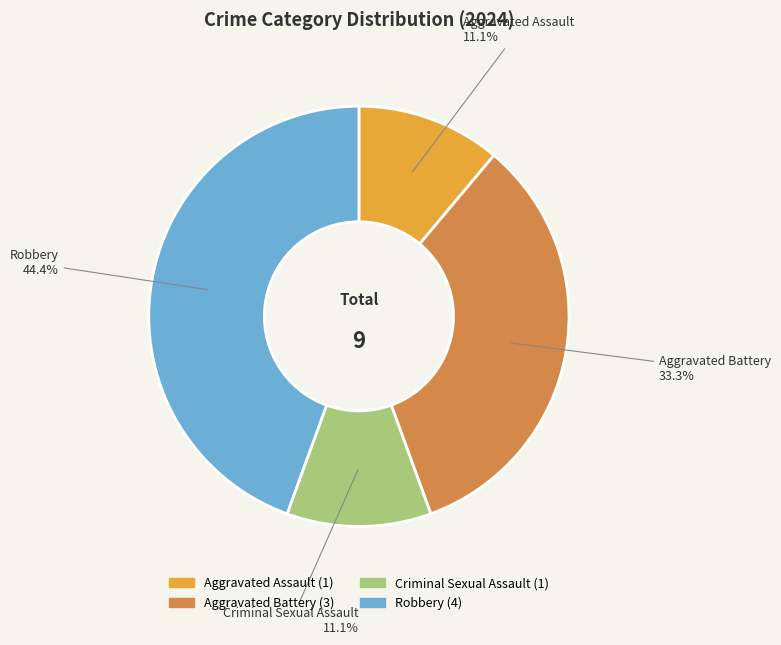

Is there a majority slice in this chart?

No